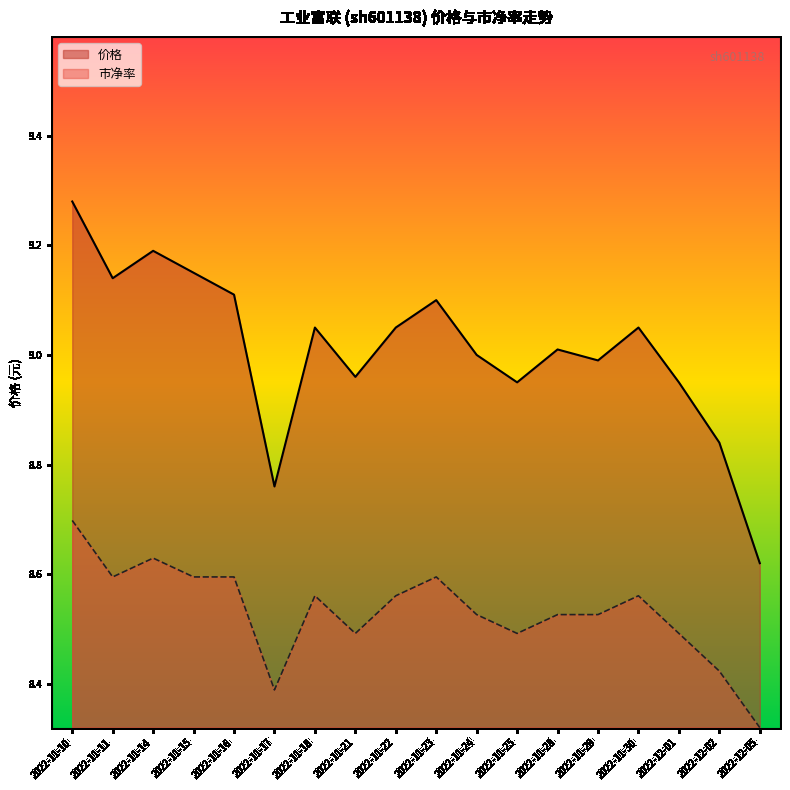

True or false: 市净率 and 价格 cross at least once.

False